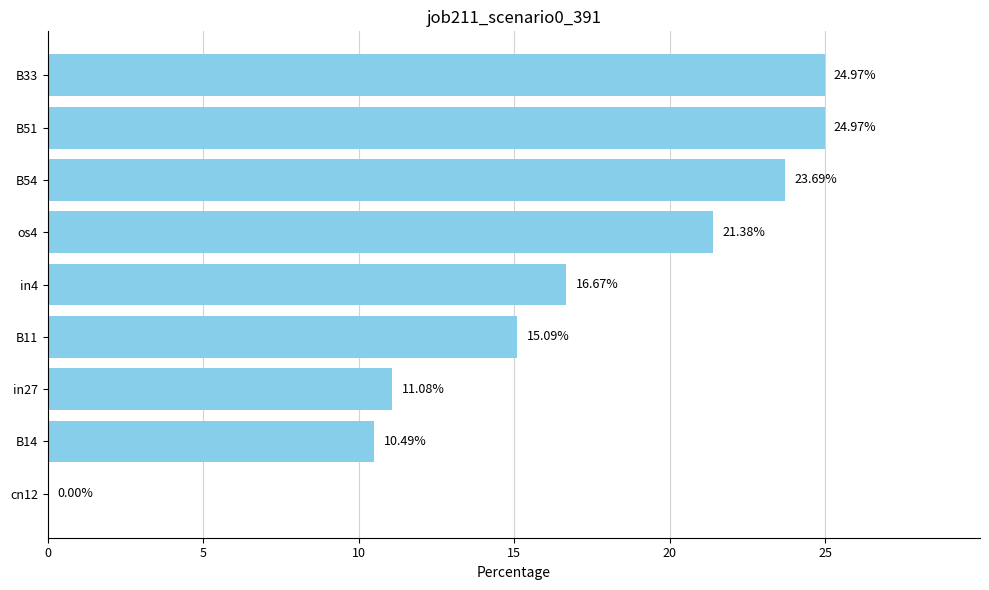

What is the ratio of the value at os4 to the value at in27?

1.9